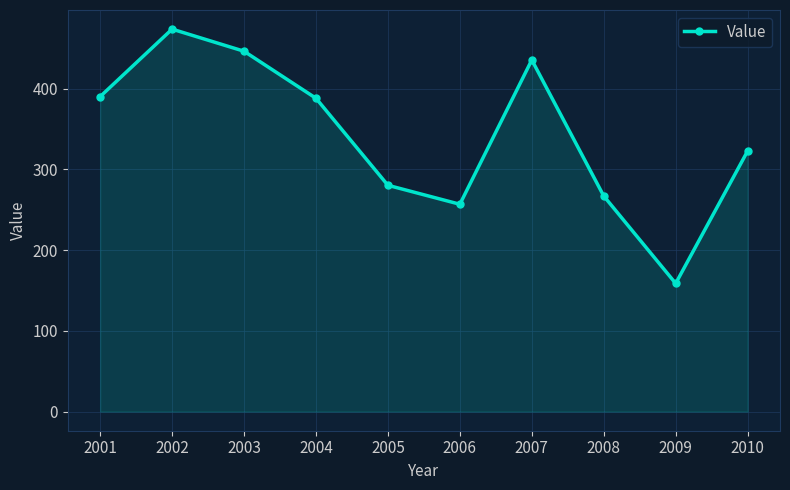

The value at 2006 is 256.8. True or false?

True